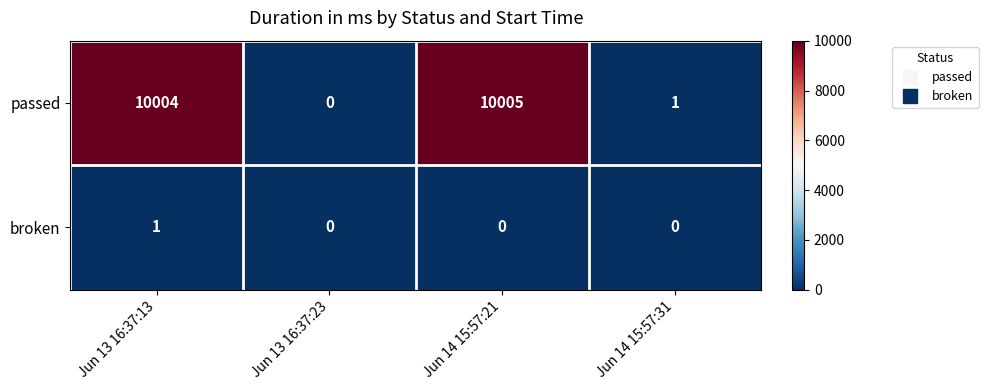

Which series has the widest spread of values?

passed